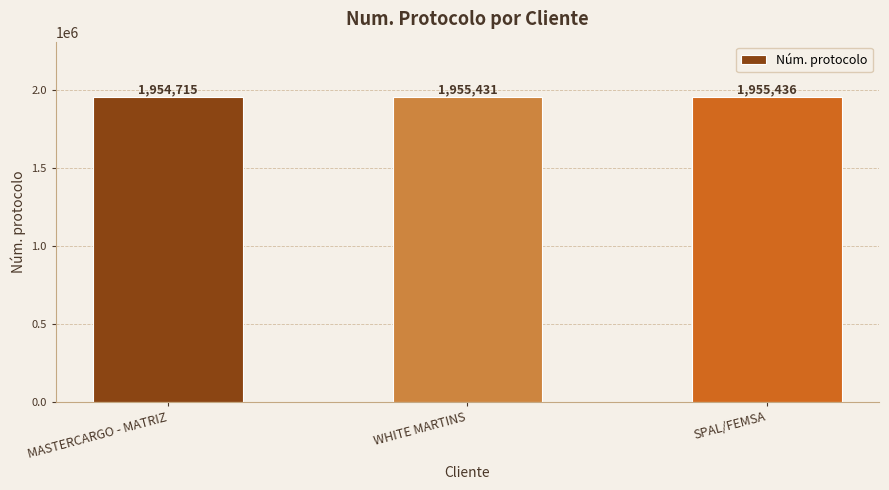

Which label corresponds to the largest value in the chart?

SPAL/FEMSA